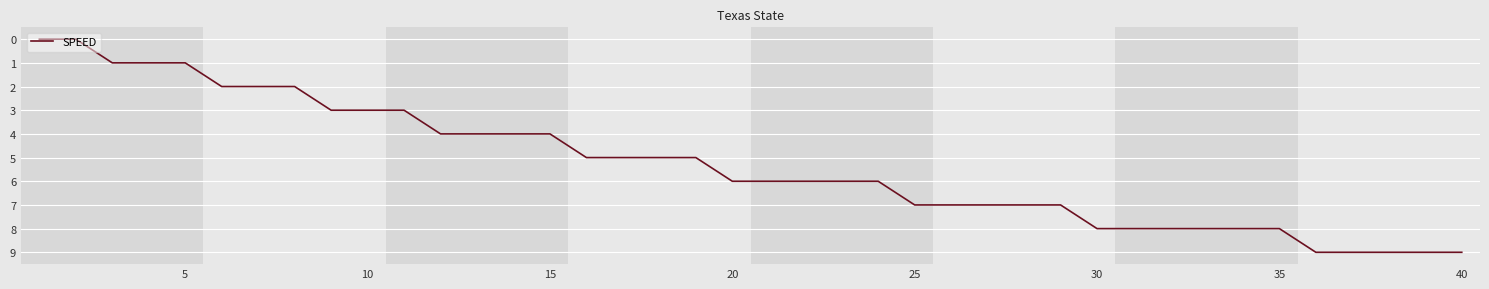

What is the greatest value displayed?

9